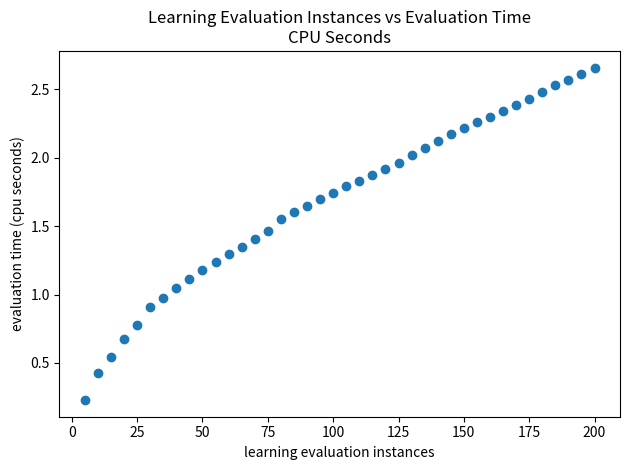

What is the range of X values (max minus min)?

195.0